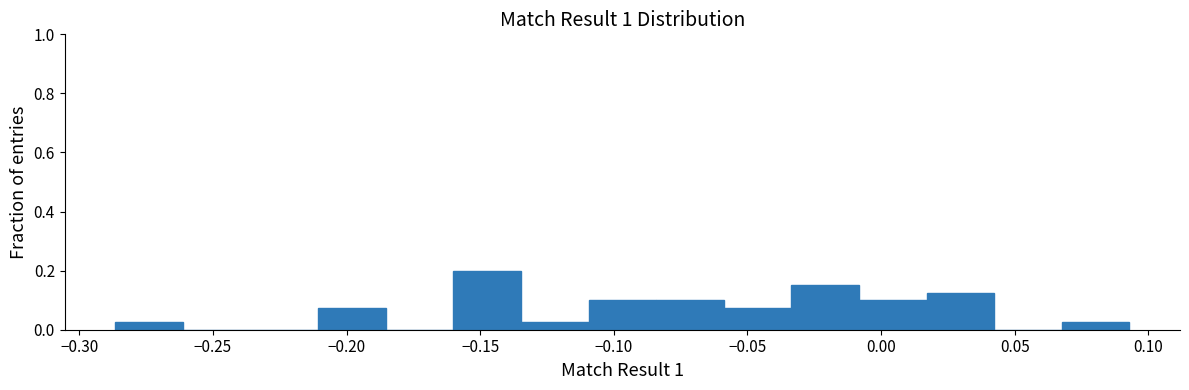

Reading left to right, list every bar in this chart as the range it spans on the x-axis followed by its height. Neither the bar edges nor the heights are printed on the chart, so give them approximately, as read against the axes.

-0.285 to -0.260: 0.02
-0.260 to -0.235: 0
-0.235 to -0.210: 0
-0.210 to -0.185: 0.08
-0.185 to -0.160: 0
-0.160 to -0.135: 0.20
-0.135 to -0.110: 0.02
-0.110 to -0.085: 0.10
-0.085 to -0.060: 0.10
-0.060 to -0.035: 0.08
-0.035 to -0.010: 0.16
-0.010 to 0.015: 0.10
0.015 to 0.040: 0.12
0.040 to 0.070: 0
0.070 to 0.095: 0.02